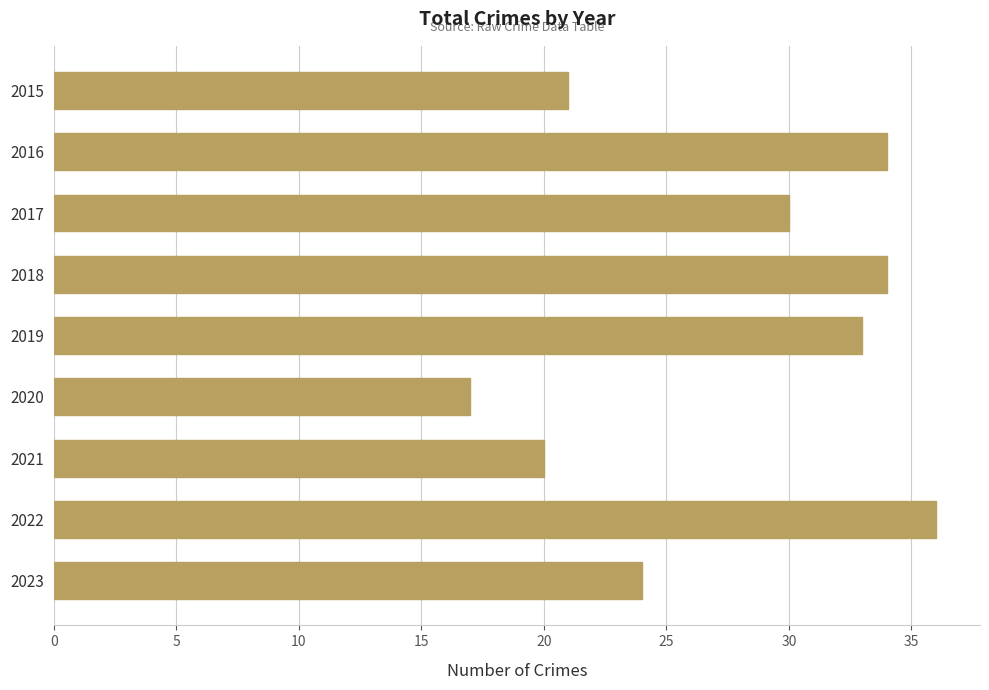

Where is the data nearest to the value 26?

2023